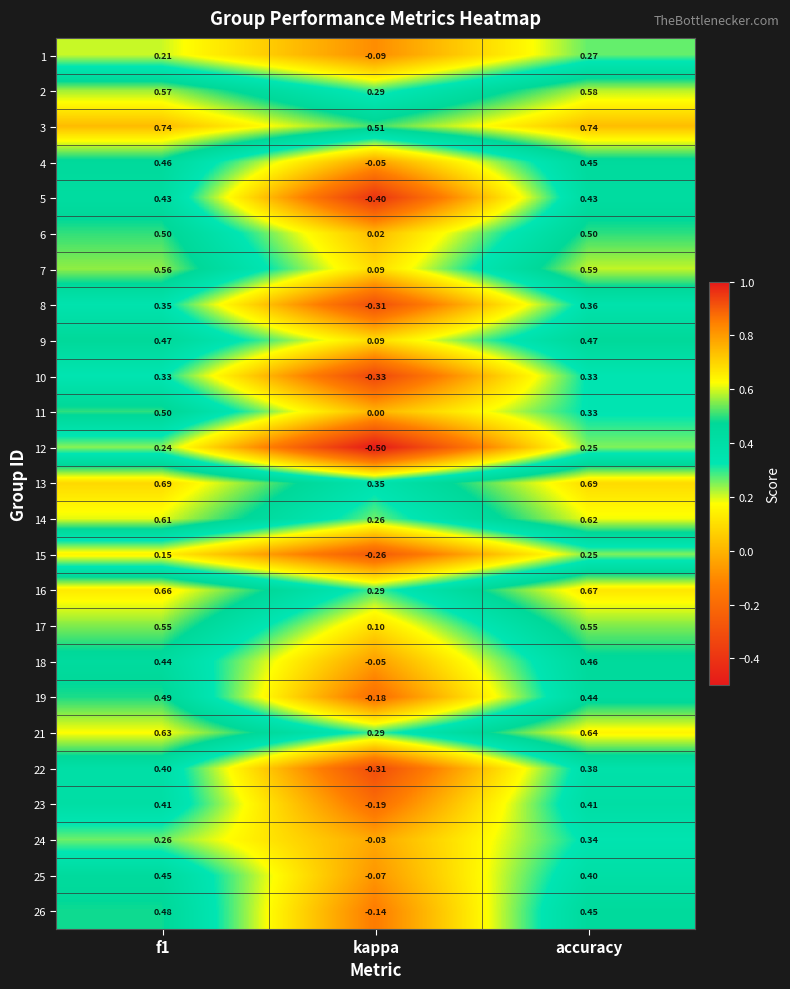

Which category has the lowest value in the 5 series?

kappa